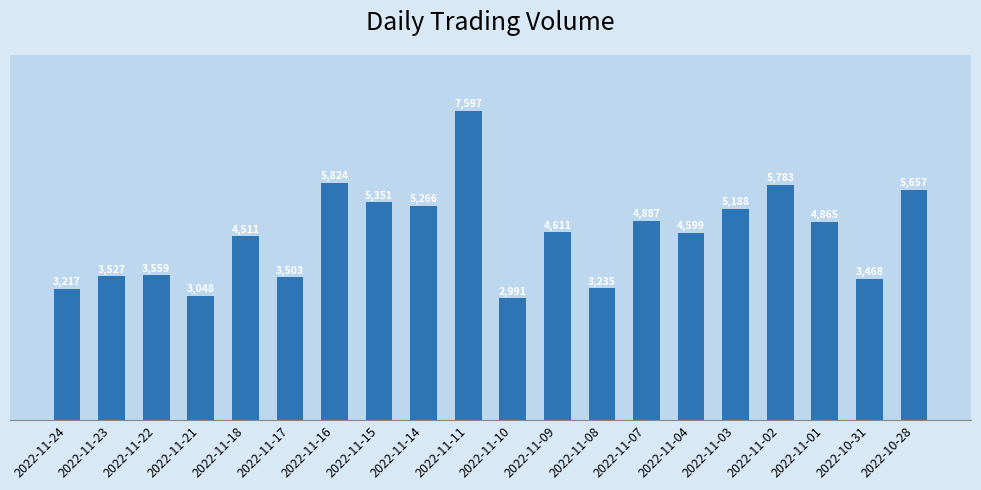

What is the smallest value displayed?

2991